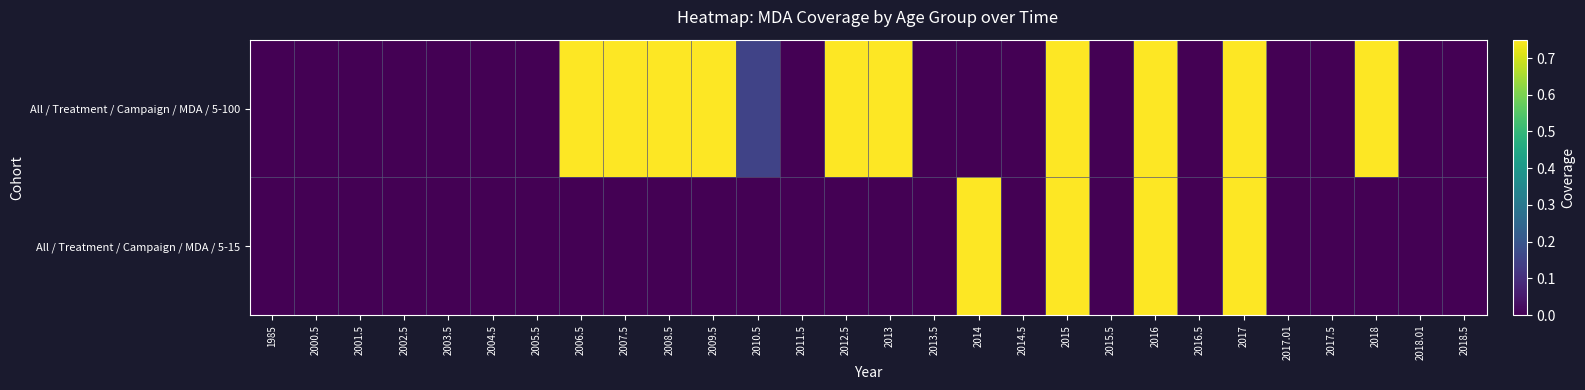

Which has a higher value, 2004.5 or 2007.5?

2007.5